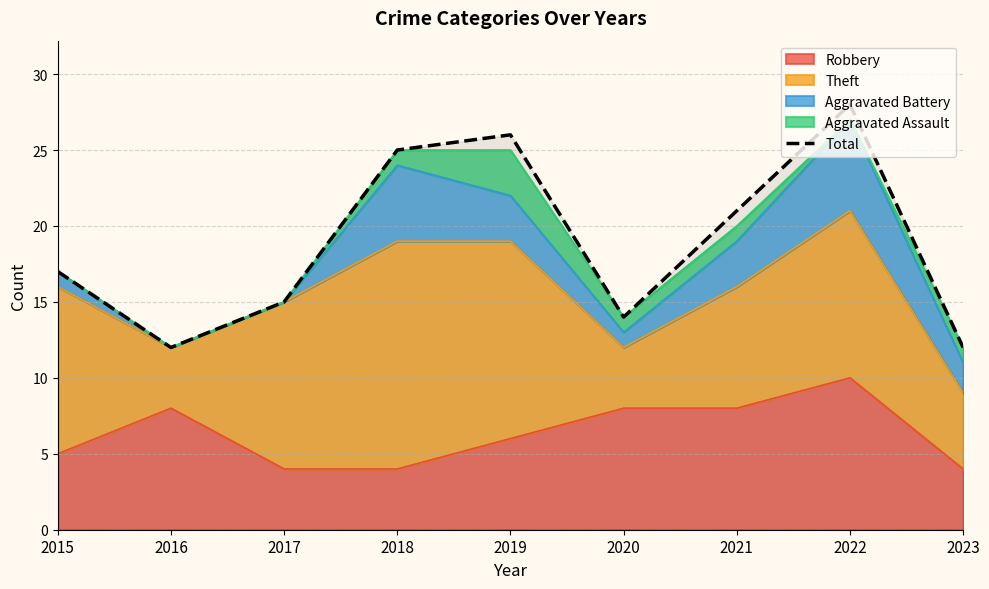

Where does the data first go above 17?

2018